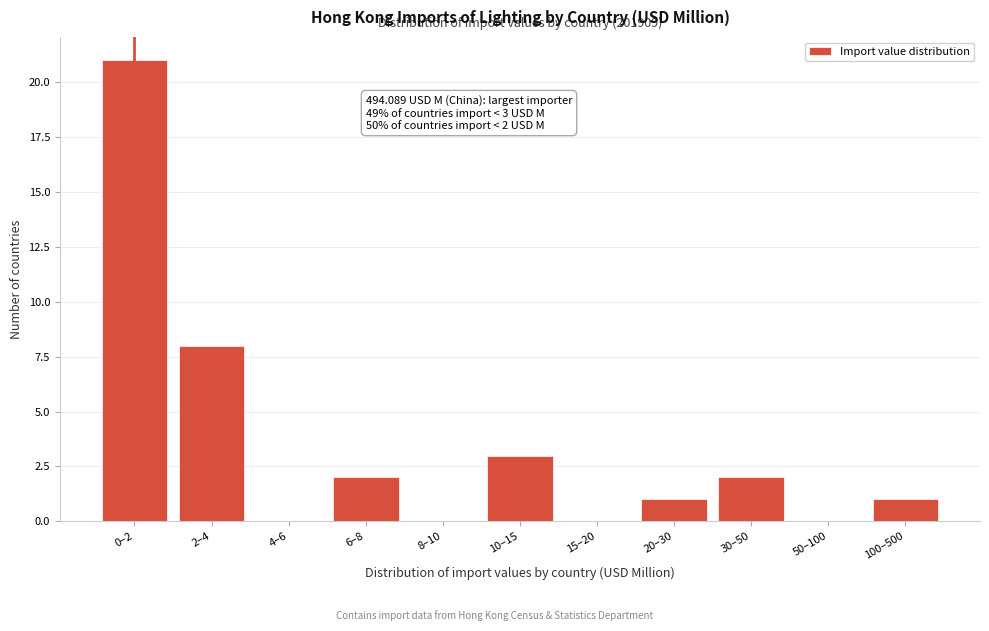

Reading left to right, extract all data points from this chart.

0–2=21	2–4=8	4–6=0	6–8=2	8–10=0	10–15=3	15–20=0	20–30=1	30–50=2	50–100=0	100–500=1